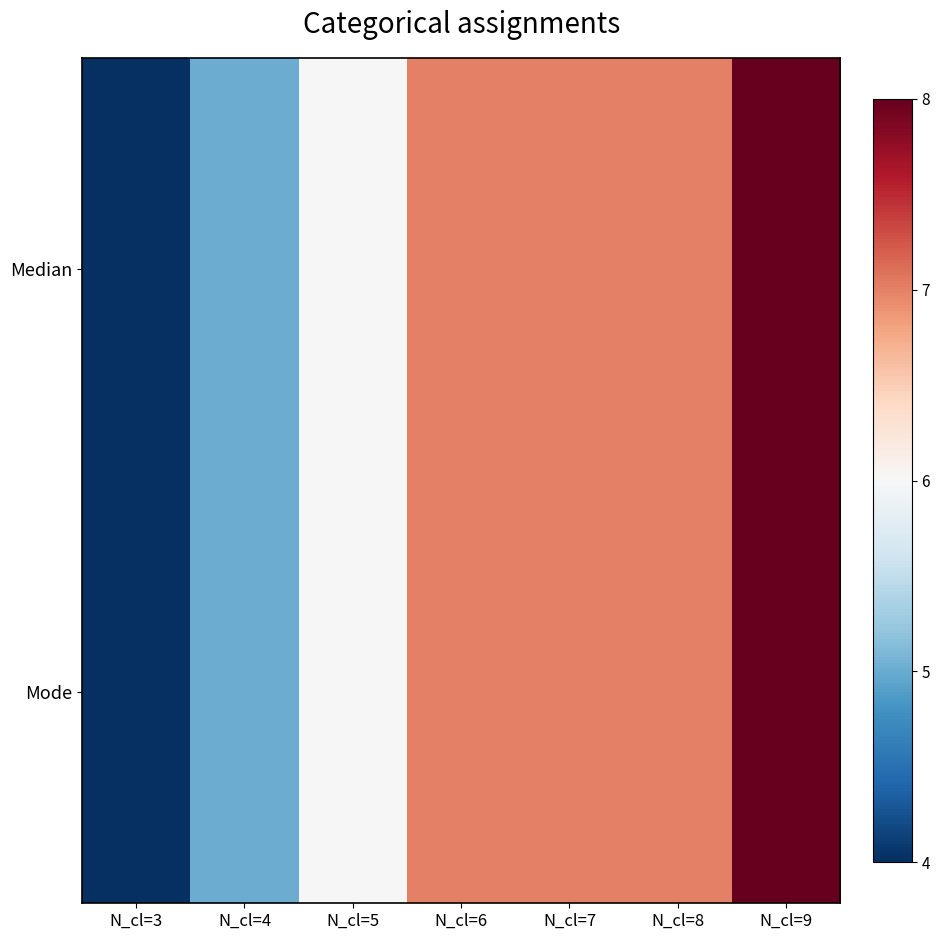

Between N_cl=4 and N_cl=6, which is larger?

N_cl=6